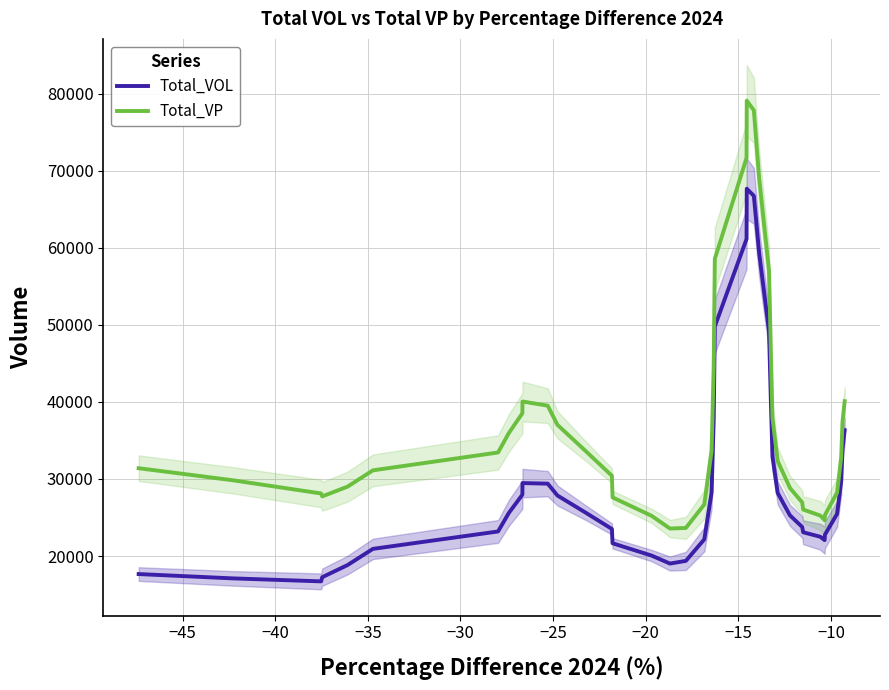

True or false: Total_VP has more than 1 points higher than both neighbors.

True